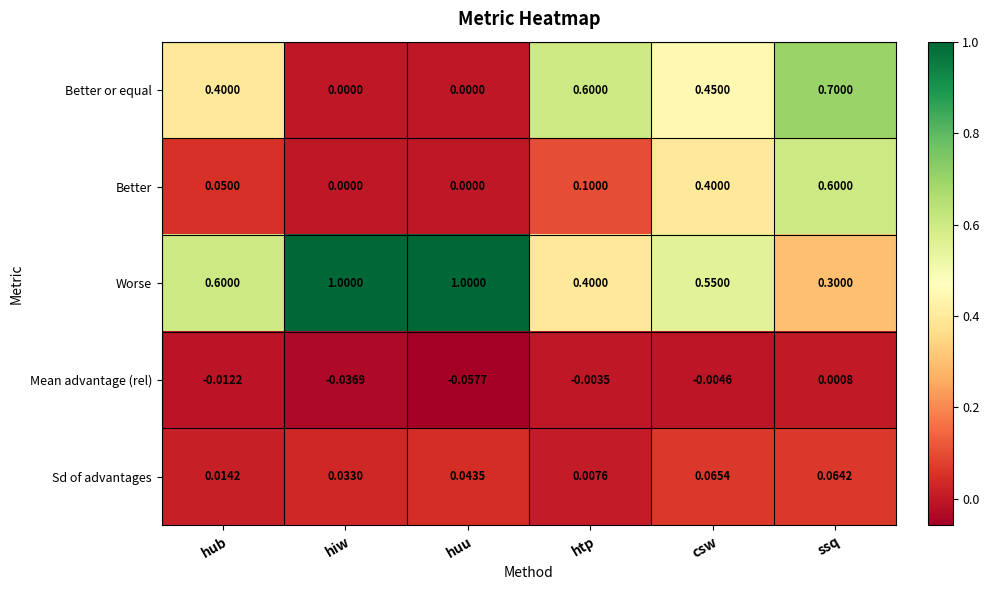

Which series changed the most between htp and ssq?

Better